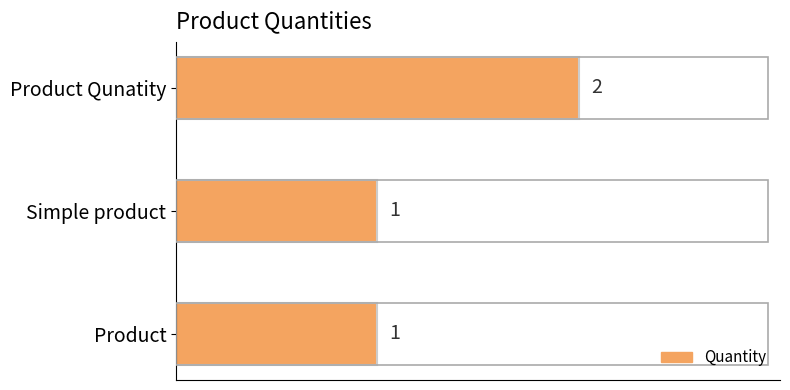

Reading bottom to top, transcribe all the data shown in this chart.

Product=1	Simple product=1	Product Qunatity=2